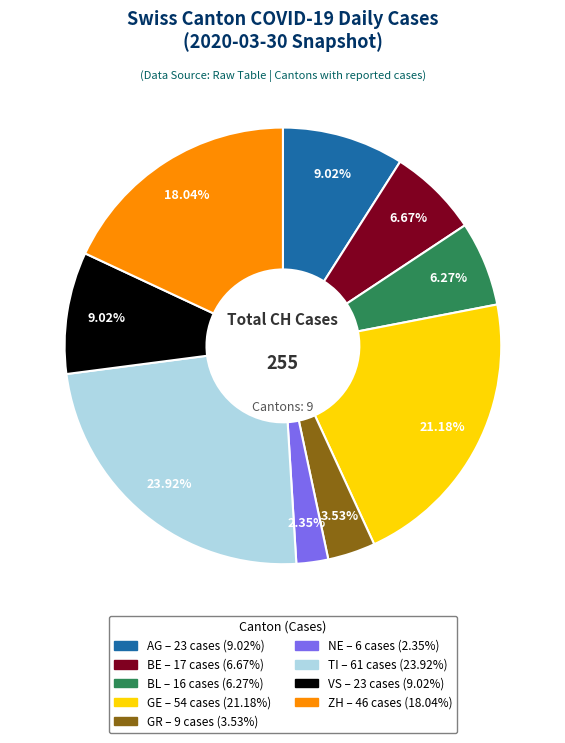

To the nearest percent, what is the average slice percentage?

11%